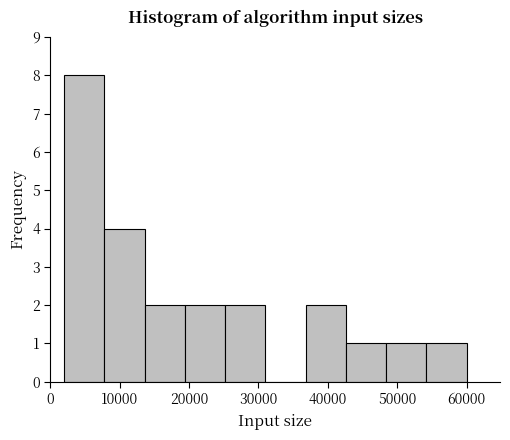

Which range on the x-axis has the tallest bar?

2000 to 7800